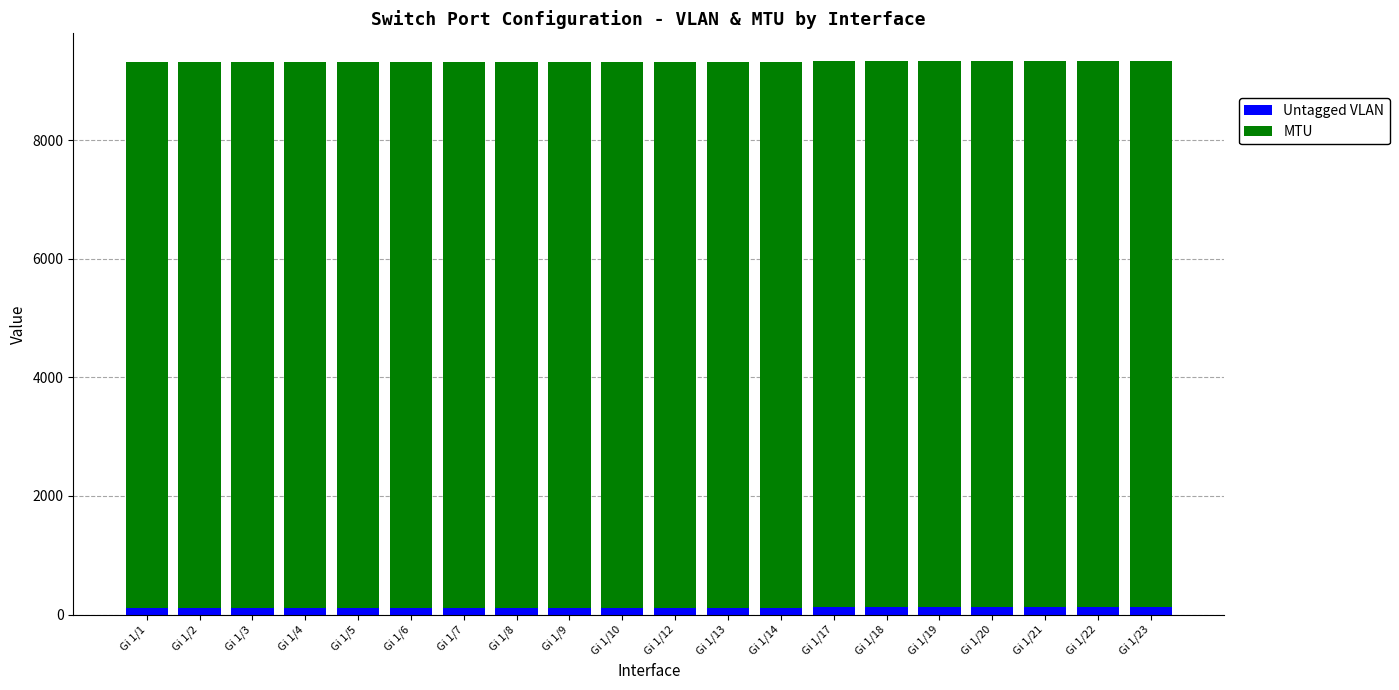

What is the average value of the Untagged VLAN series?

114